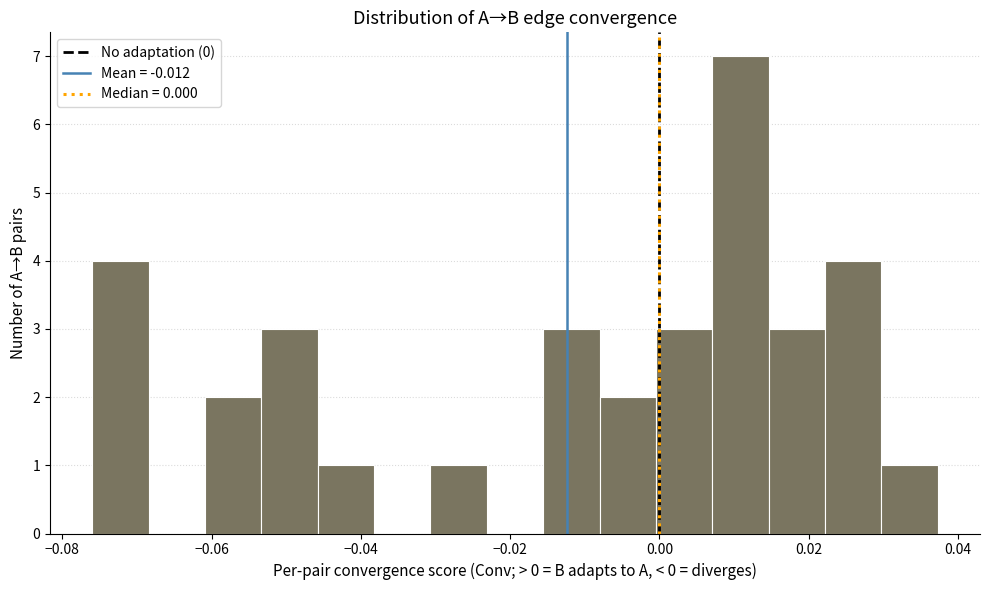

Around what value on the x-axis is the tallest bar? Give the approximate position of its centre, as read against the axis.

0.010